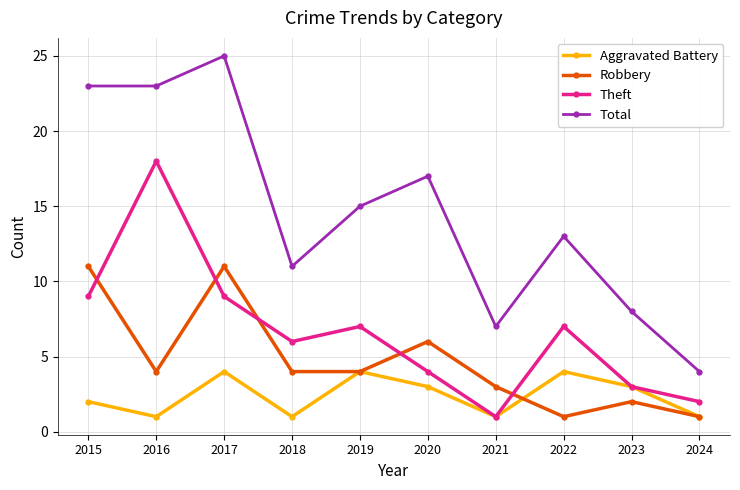

Is the value of Total at 2022 greater than the value of Aggravated Battery at 2018?

Yes